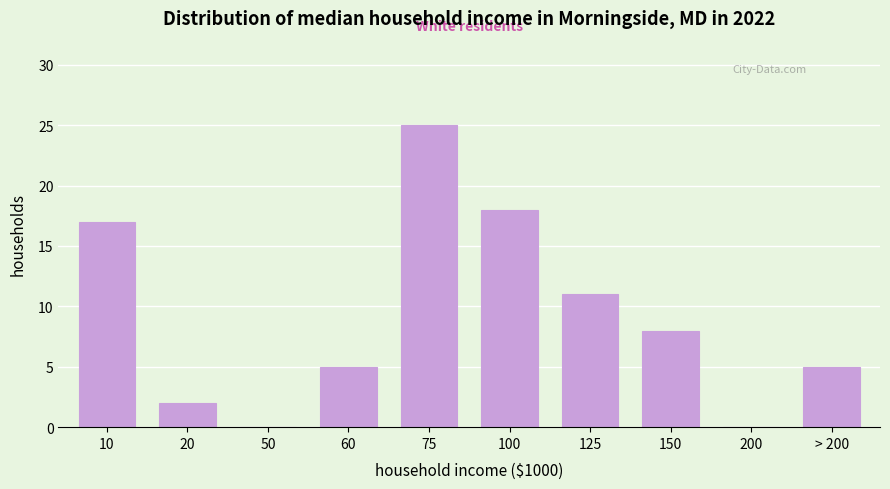

Reading left to right, list all the values displayed in this chart.

10=17	20=2	50=0	60=5	75=25	100=18	125=11	150=8	200=0	> 200=5